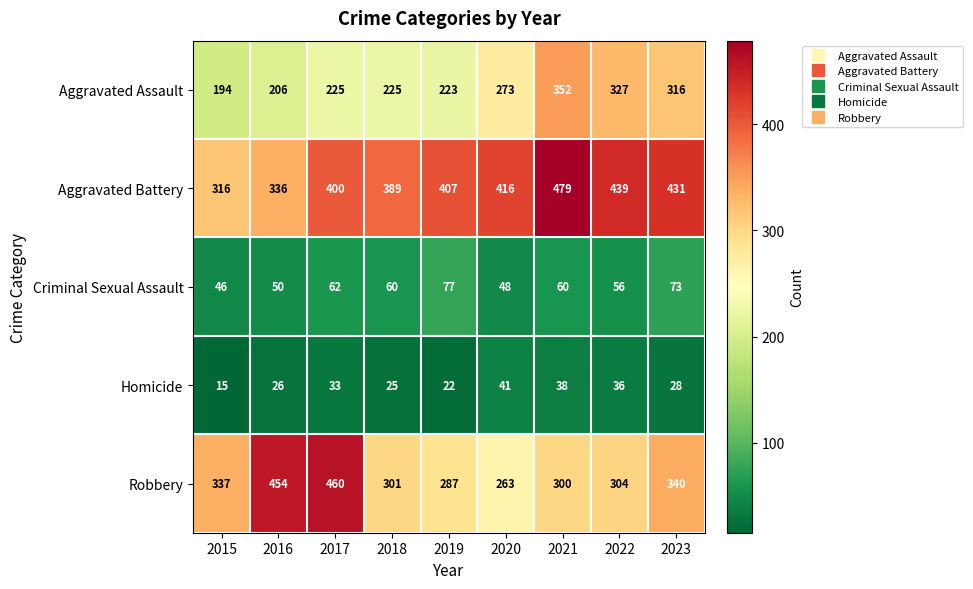

What is the difference between the highest and lowest values at 2022?

403